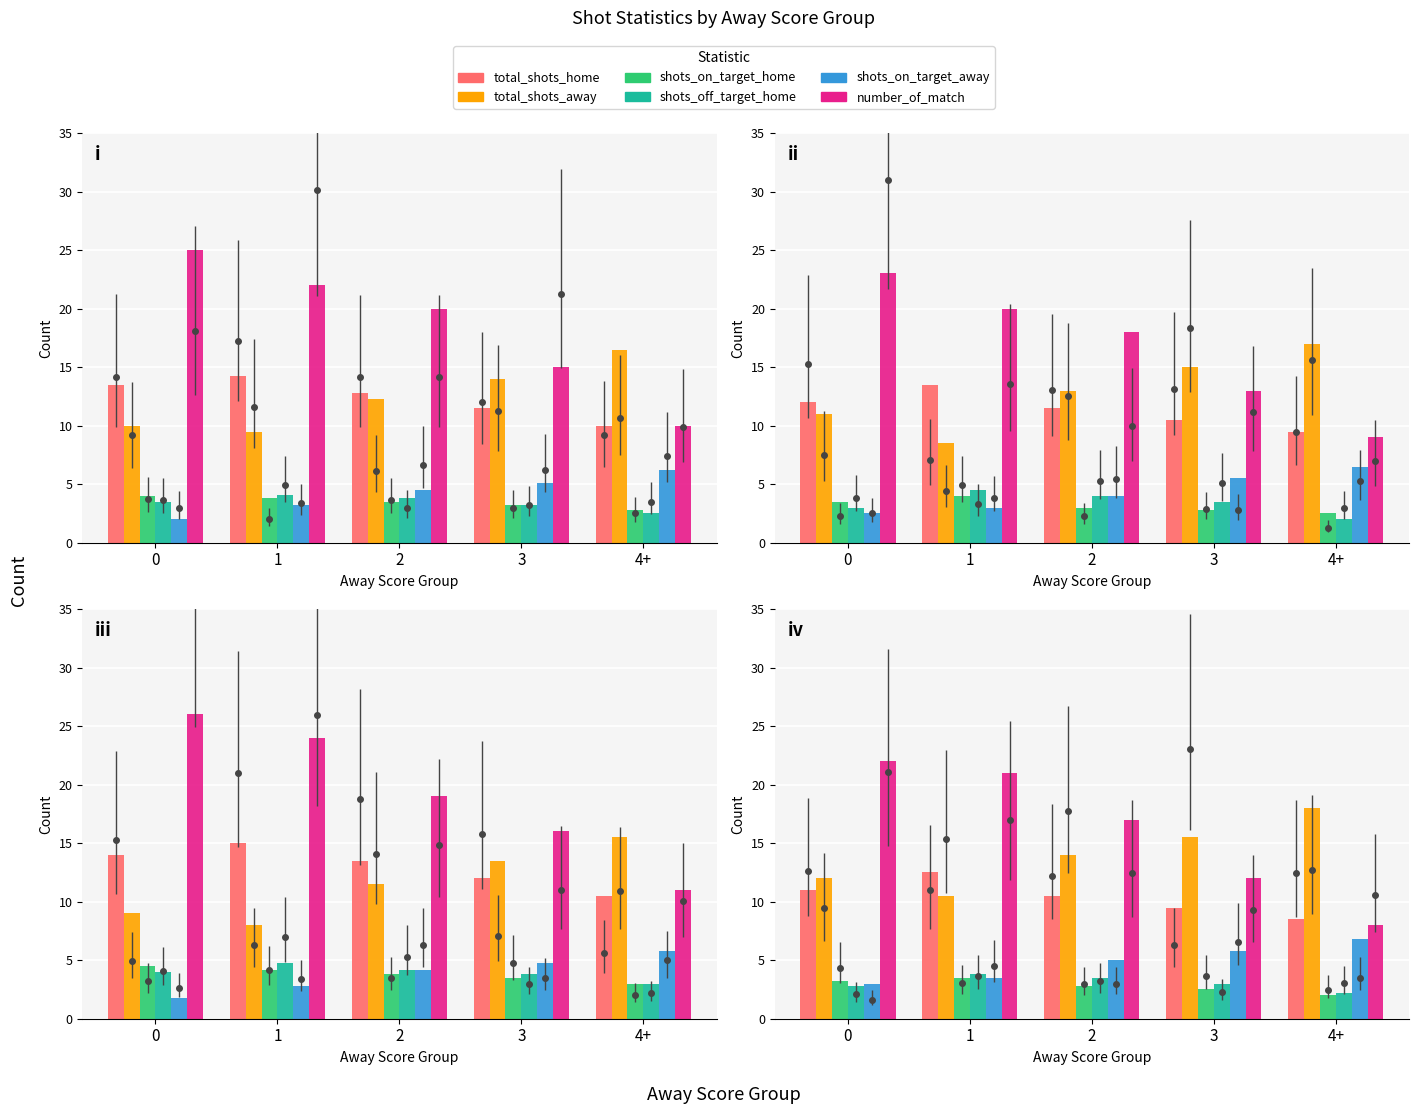

Reading left to right, list all the values displayed in this chart.

total_shots_home: 0=11.0	1=12.5	2=10.5	3=9.5	4+=8.5
total_shots_away: 0=12.0	1=10.5	2=14.0	3=15.5	4+=18.0
shots_on_target_home: 0=3.2	1=3.5	2=2.8	3=2.5	4+=2.0
shots_off_target_home: 0=2.8	1=3.8	2=3.5	3=3.0	4+=2.2
shots_on_target_away: 0=3.0	1=3.5	2=5.0	3=5.8	4+=6.8
number_of_match: 0=22.0	1=21.0	2=17.0	3=12.0	4+=8.0